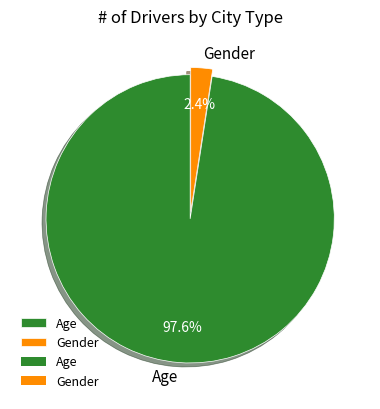

Is Age the majority of the pie?

Yes